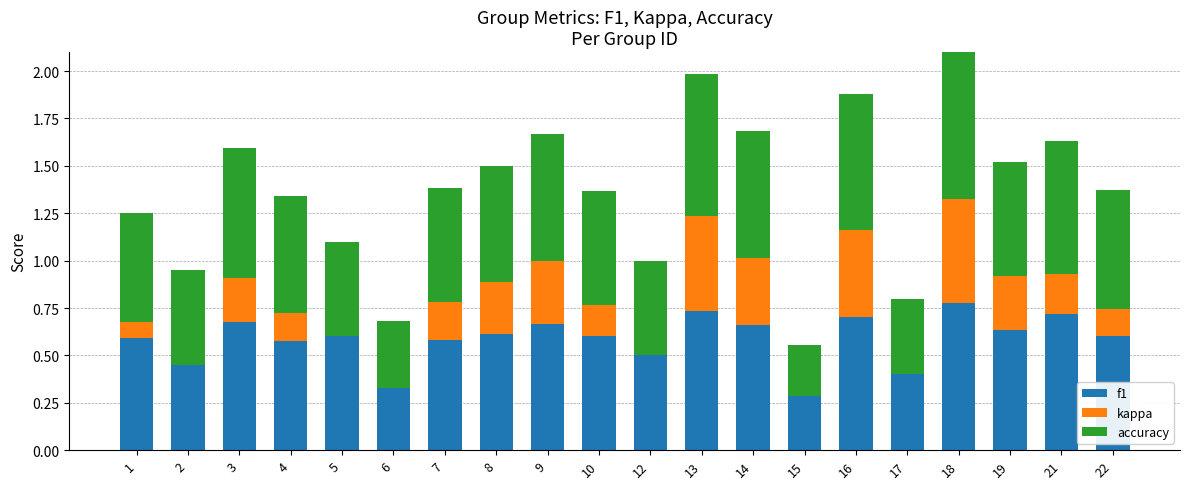

Which category has the highest value in the f1 series?

18